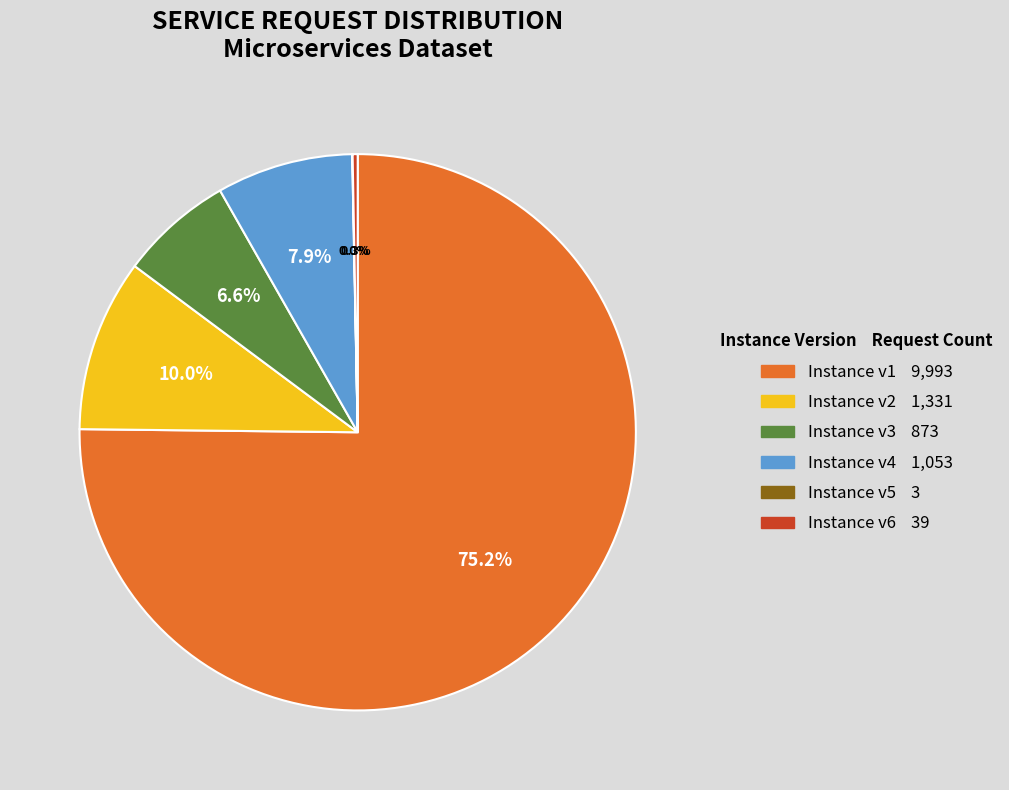

Is there any slice that represents more than half of the pie?

Yes